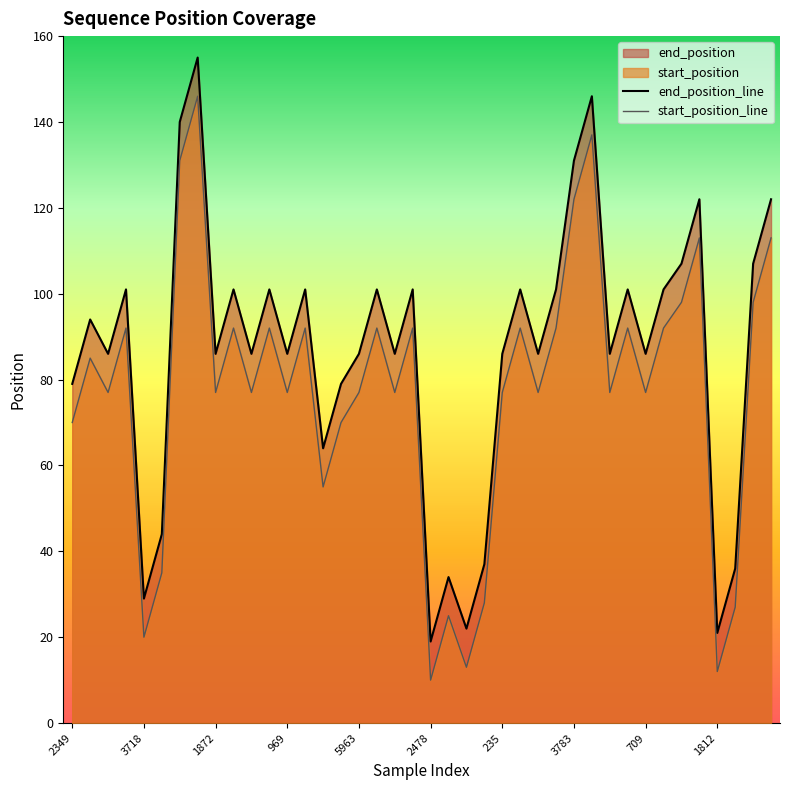

What is the total value across all series at 550?

163